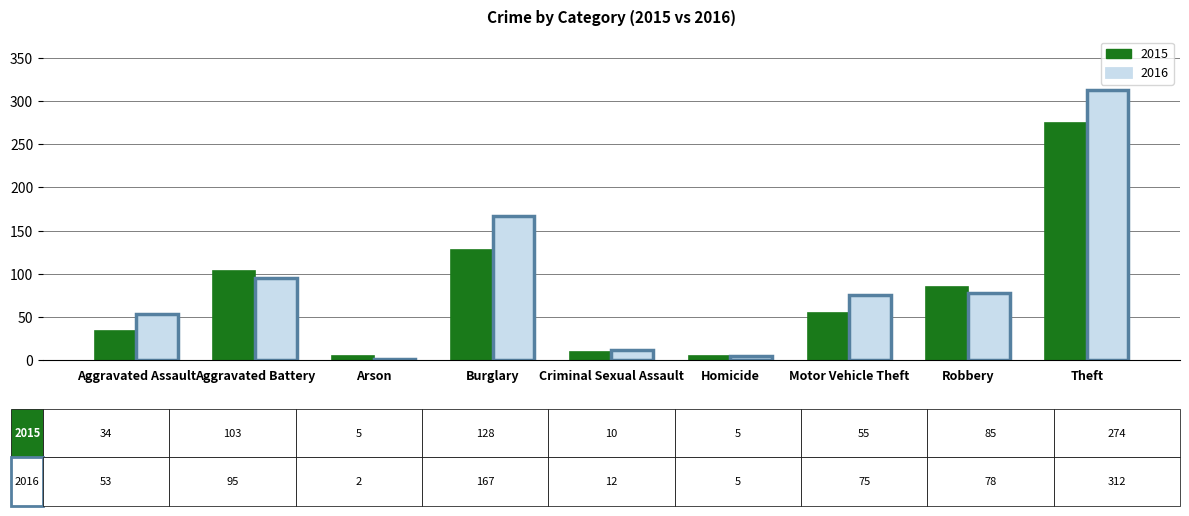

How many distinct data groups are displayed?

2